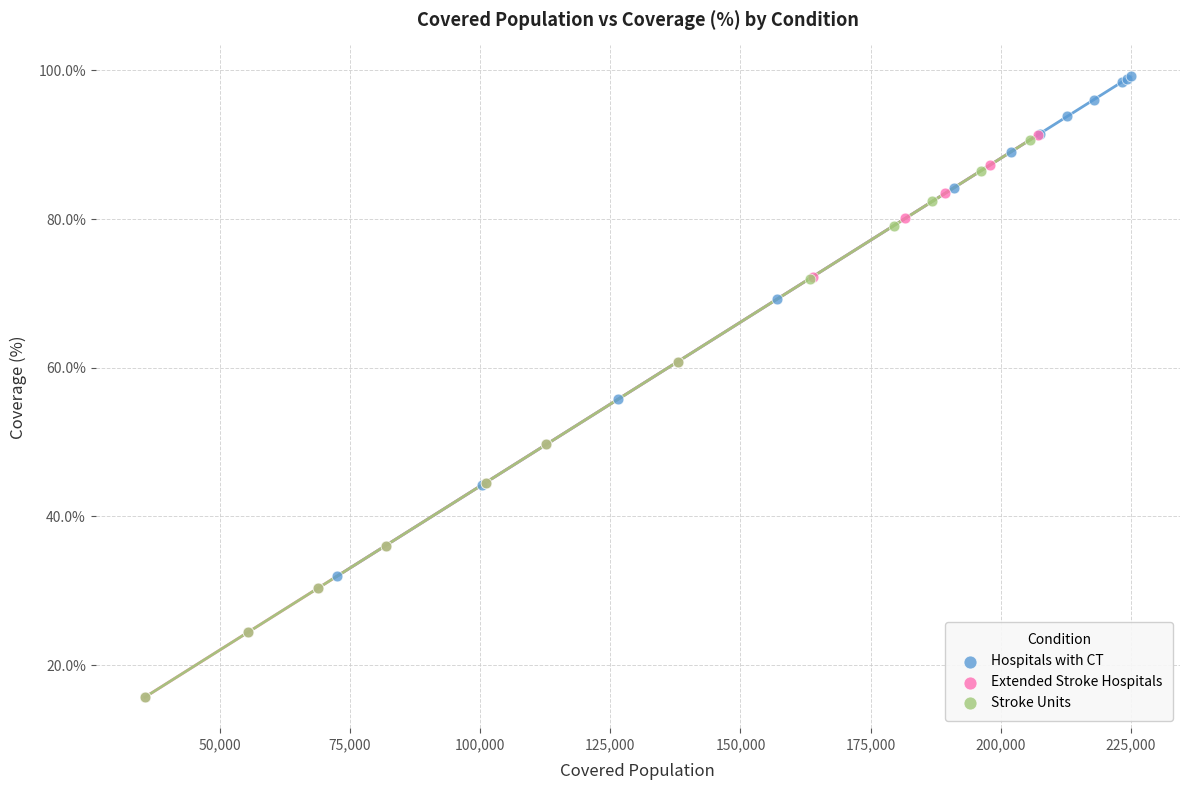

What are all the series names shown in the legend?

Hospitals with CT, Extended Stroke Hospitals, Stroke Units